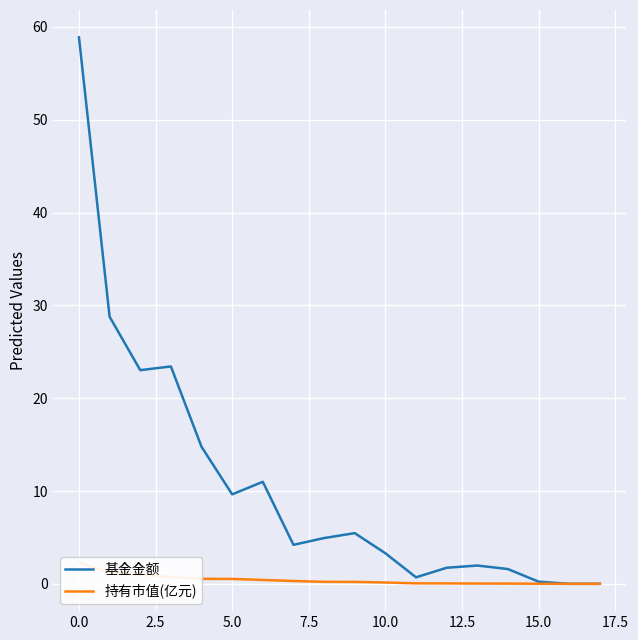

At which label does 基金金额 reach its peak?

0.0